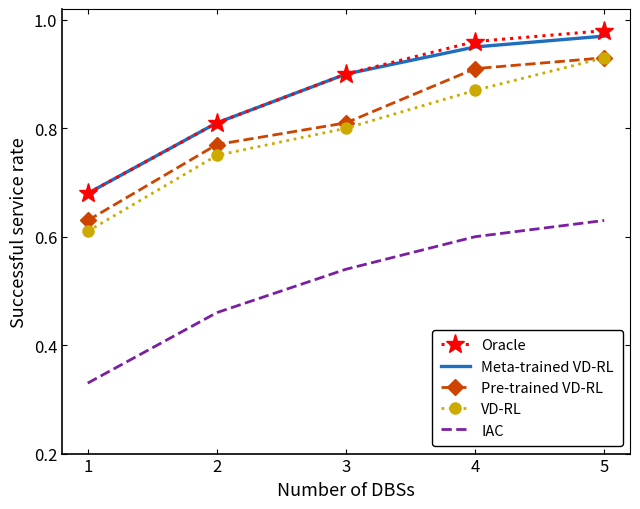

What is the total value across all series at 2?

3.6